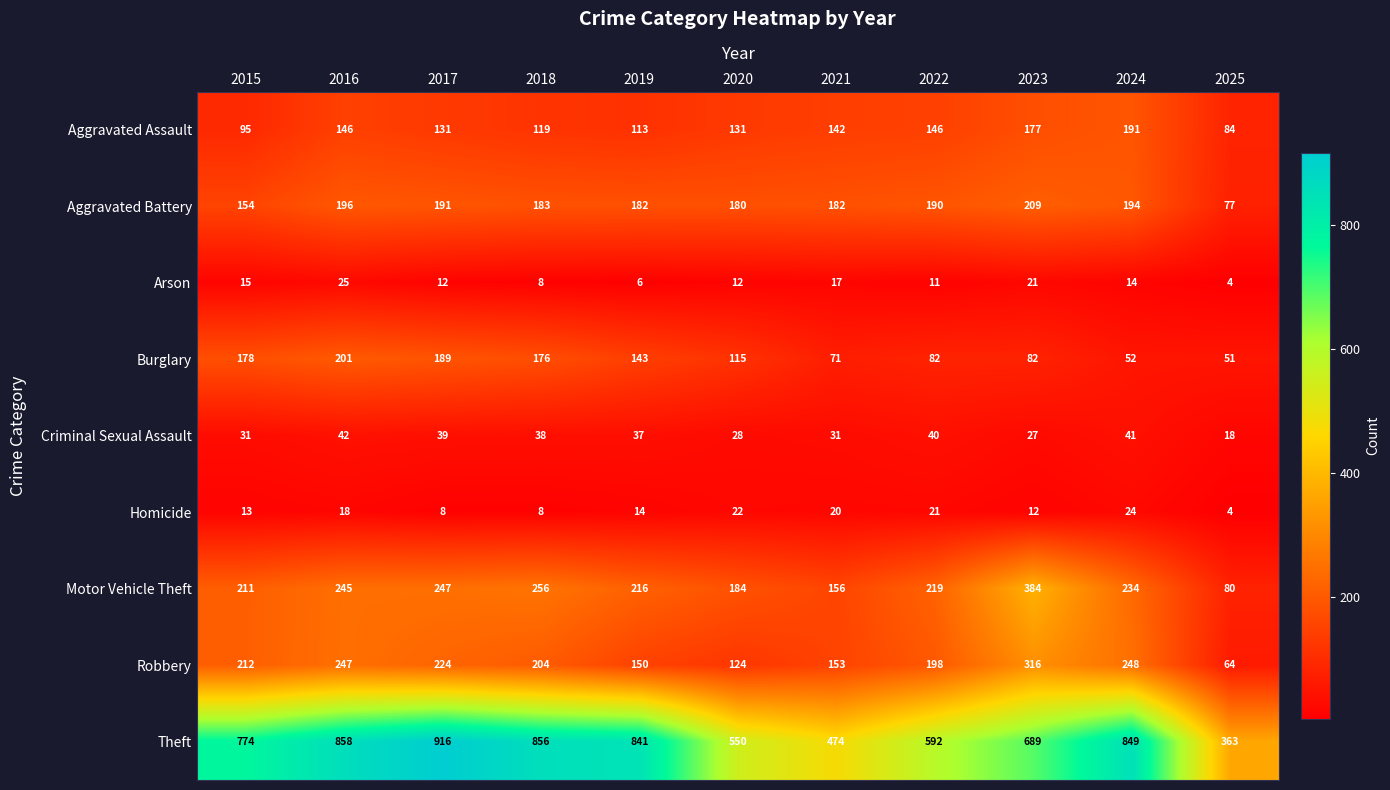

Which series changed the most between 2017 and 2018?

Theft